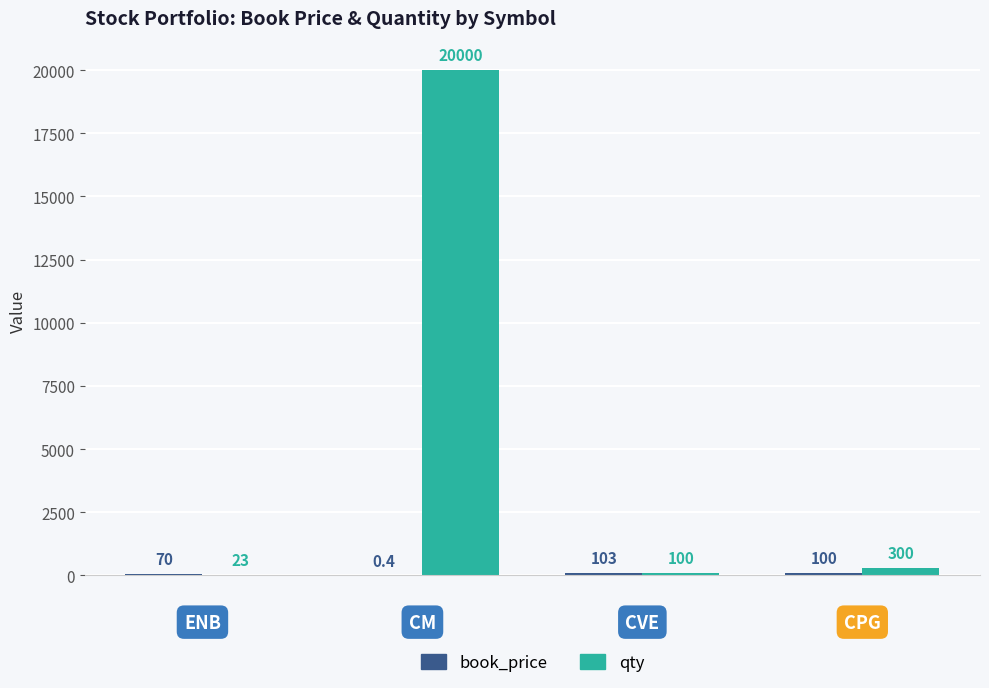

Which series has the widest spread of values?

qty